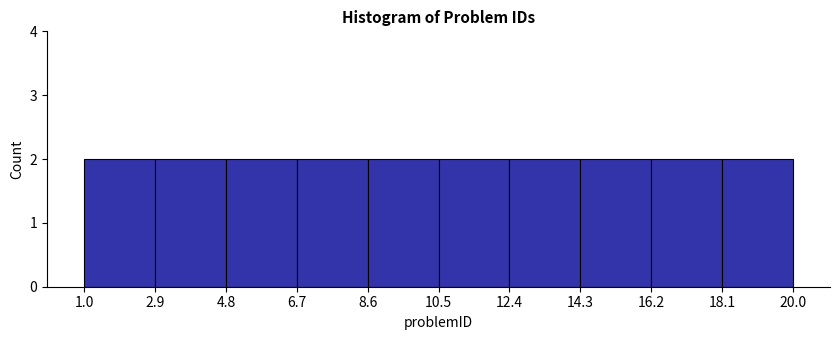

Reading left to right, transcribe this chart: for each bar, give the range it covers on the x-axis and its height. The values are not printed on the chart, so give them approximately, as read against the axis.

1.0 to 2.9: 2
2.9 to 4.8: 2
4.8 to 6.7: 2
6.7 to 8.6: 2
8.6 to 10.5: 2
10.5 to 12.4: 2
12.4 to 14.3: 2
14.3 to 16.2: 2
16.2 to 18.1: 2
18.1 to 20.0: 2